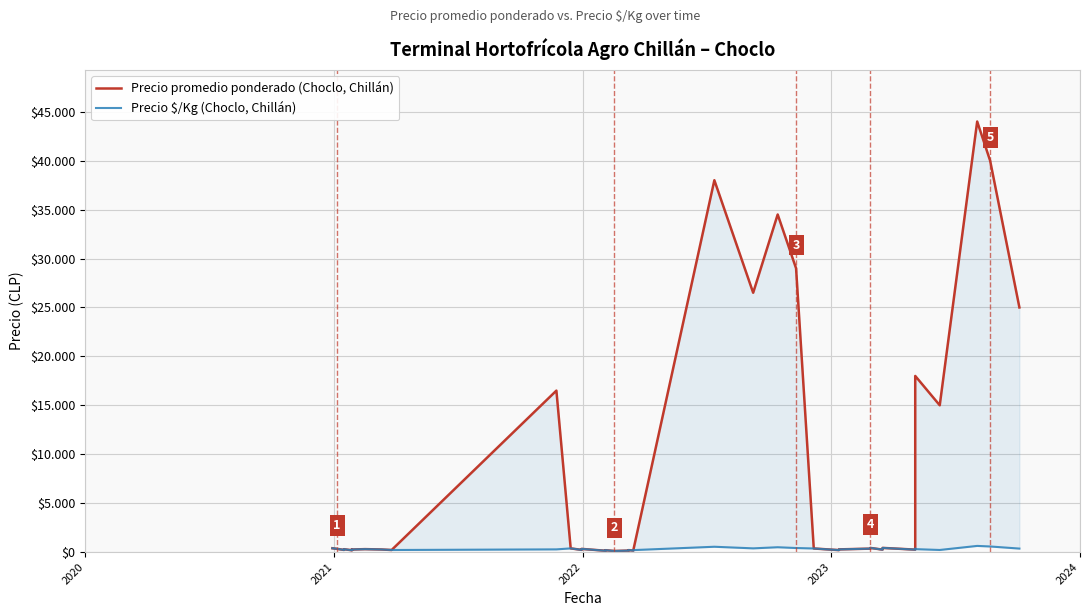

What is the greatest value displayed?

44000